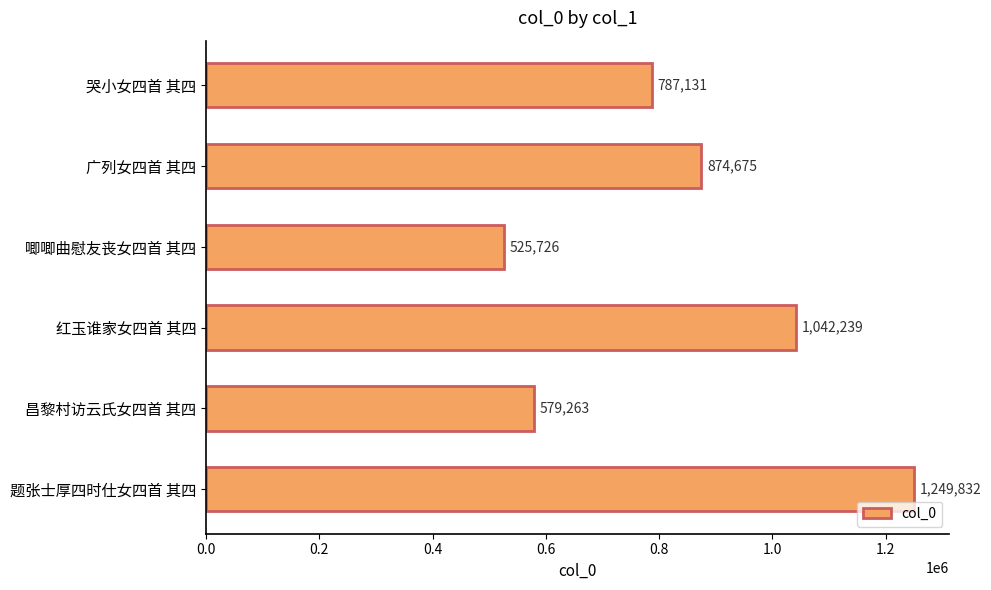

Are the bars grouped side by side (vs. stacked)?

No